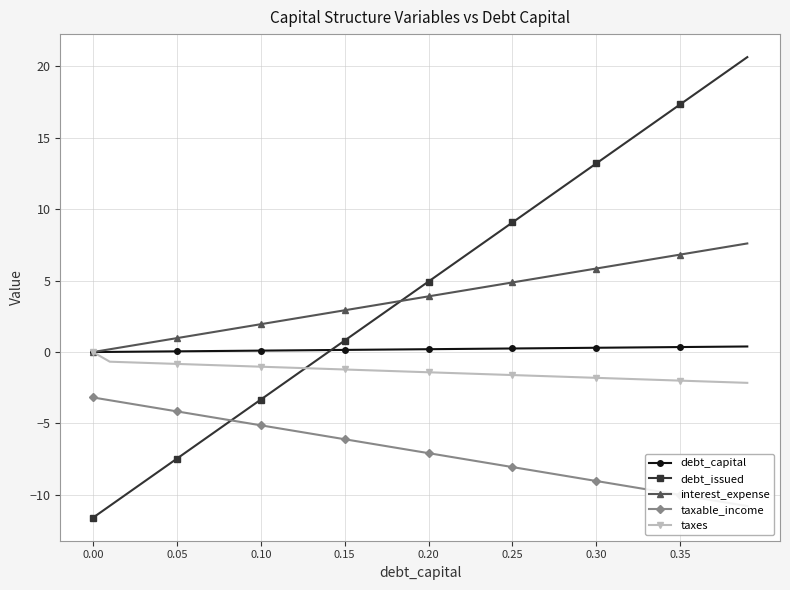

True or false: debt_issued has more than 2 interior local peaks.

False